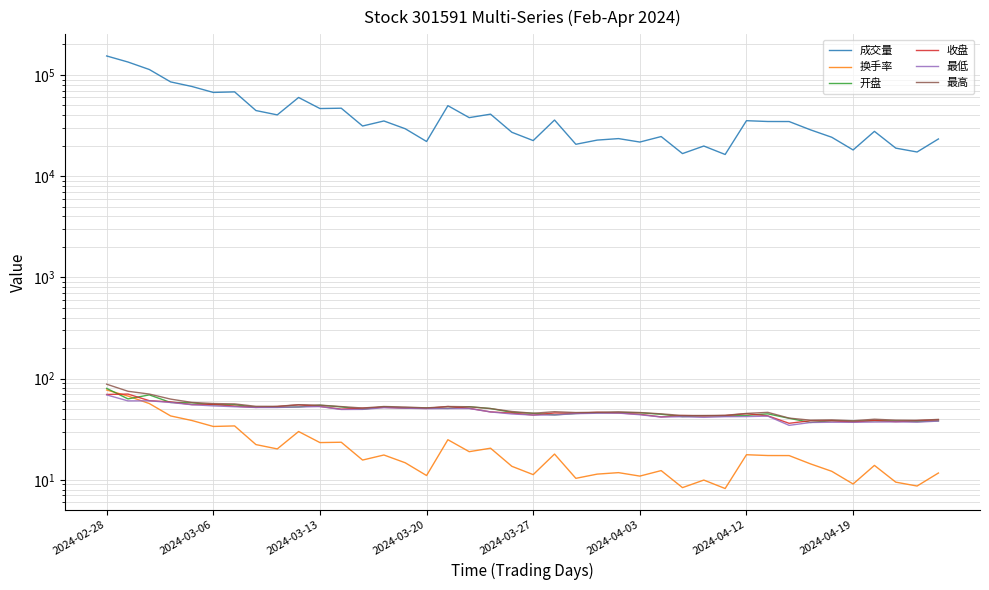

What is the difference between the maximum and minimum values in the 最高 series?

49.7